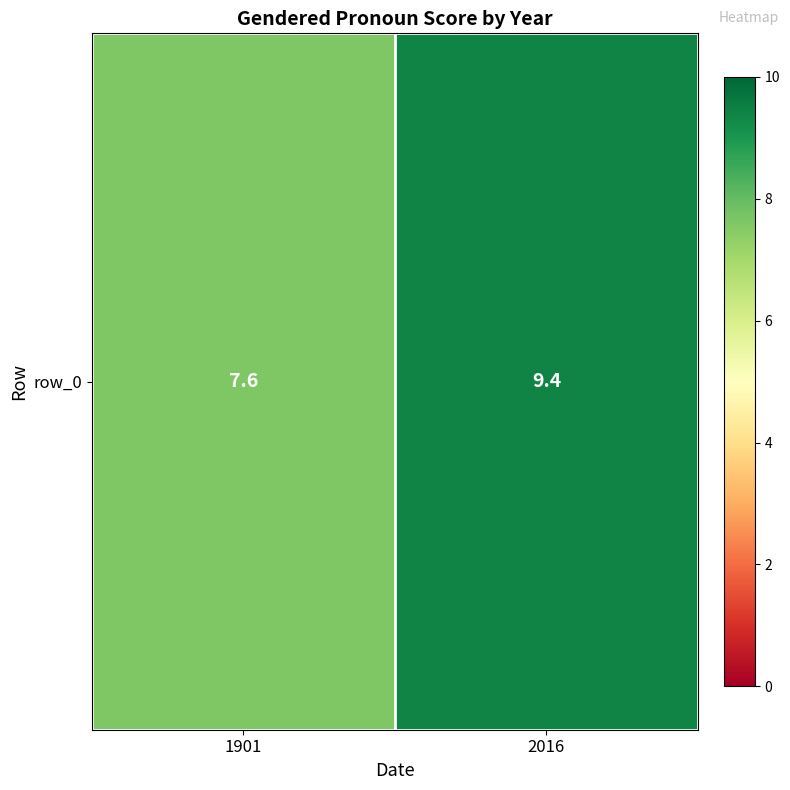

Reading left to right, what are all the values shown in this chart?

1901=7.6	2016=9.4